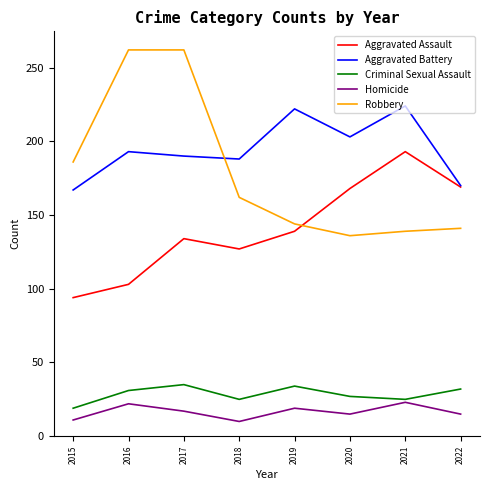

The Robbery series shows 195 at 2022. True or false?

False